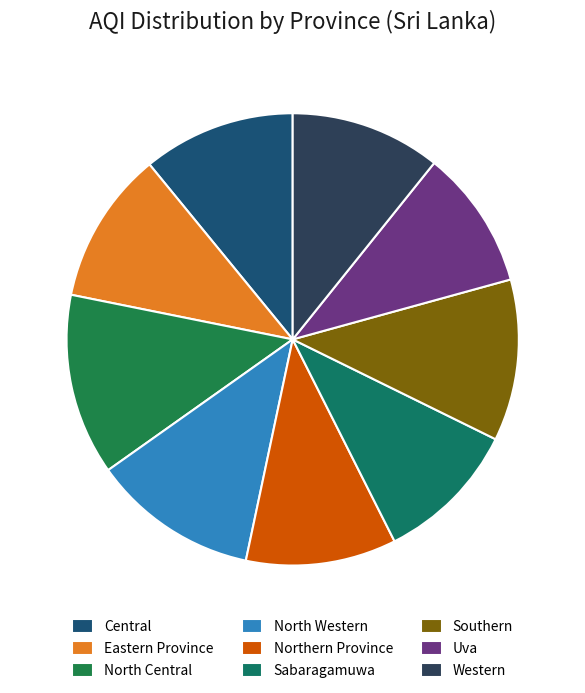

What percentage is NOT represented by North Western?

88.1%